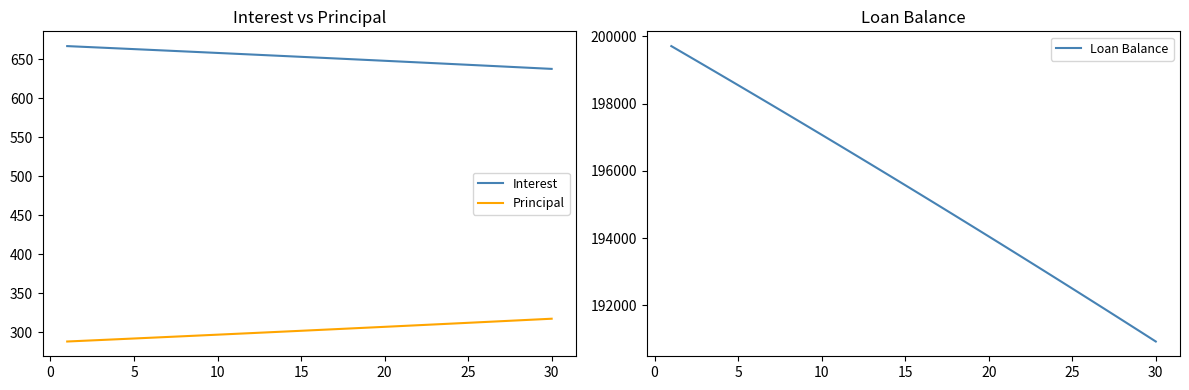

What is the smallest value displayed?

288.2